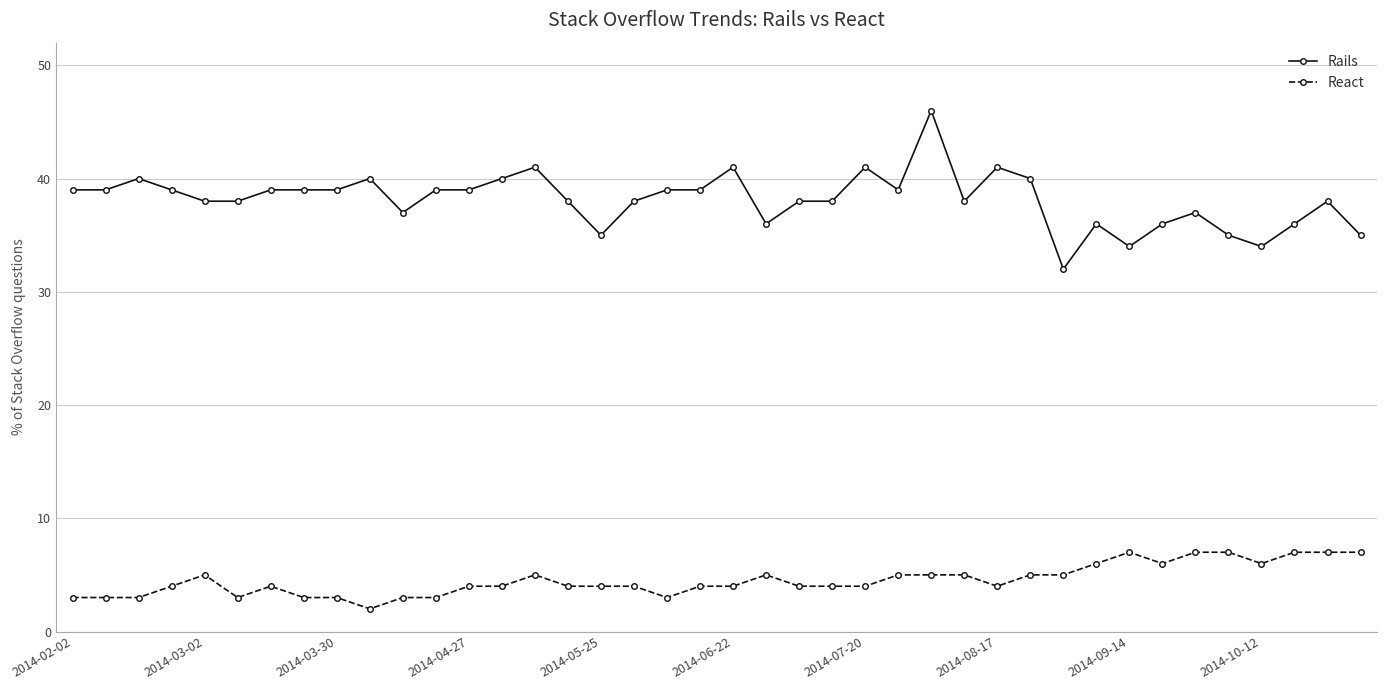

True or false: React has more than 1 interior local peaks.

True